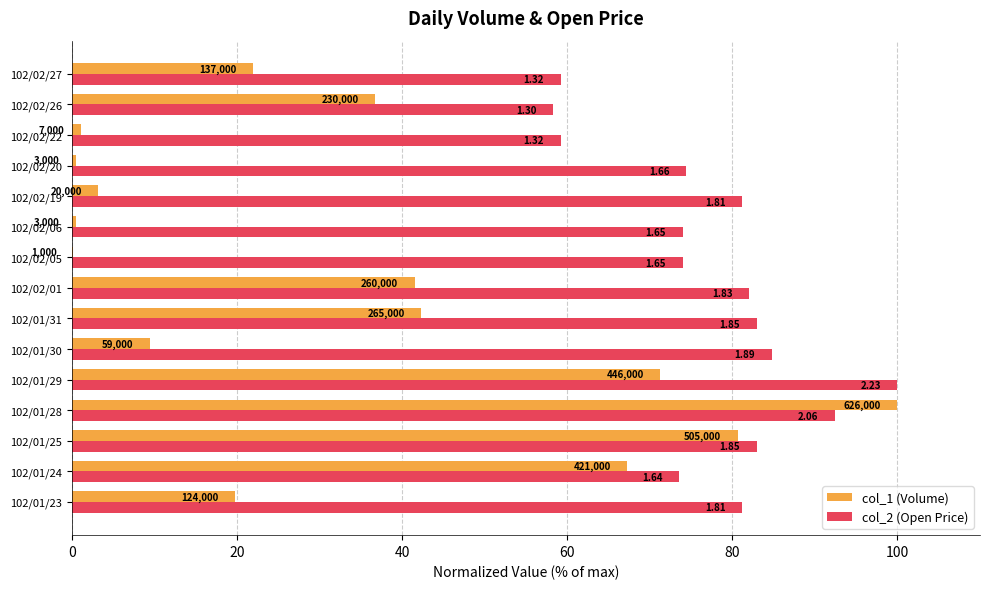

What is the difference between the maximum and minimum values in the col_1 (Volume) series?

99.8